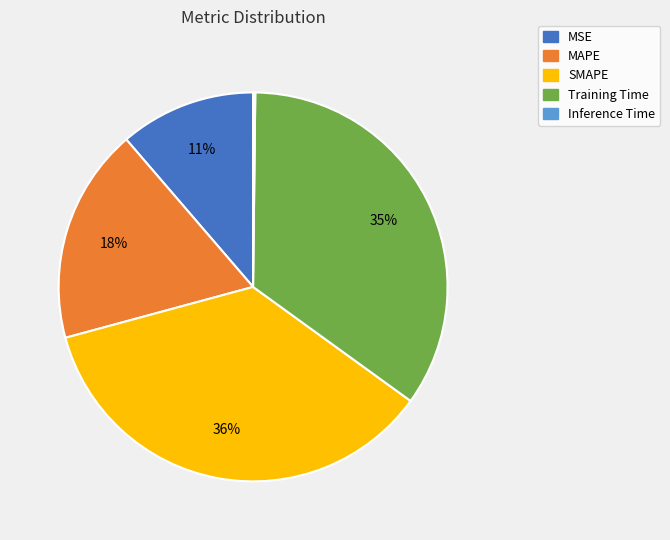

To the nearest percent, what percentage of the pie is Training Time?

35%